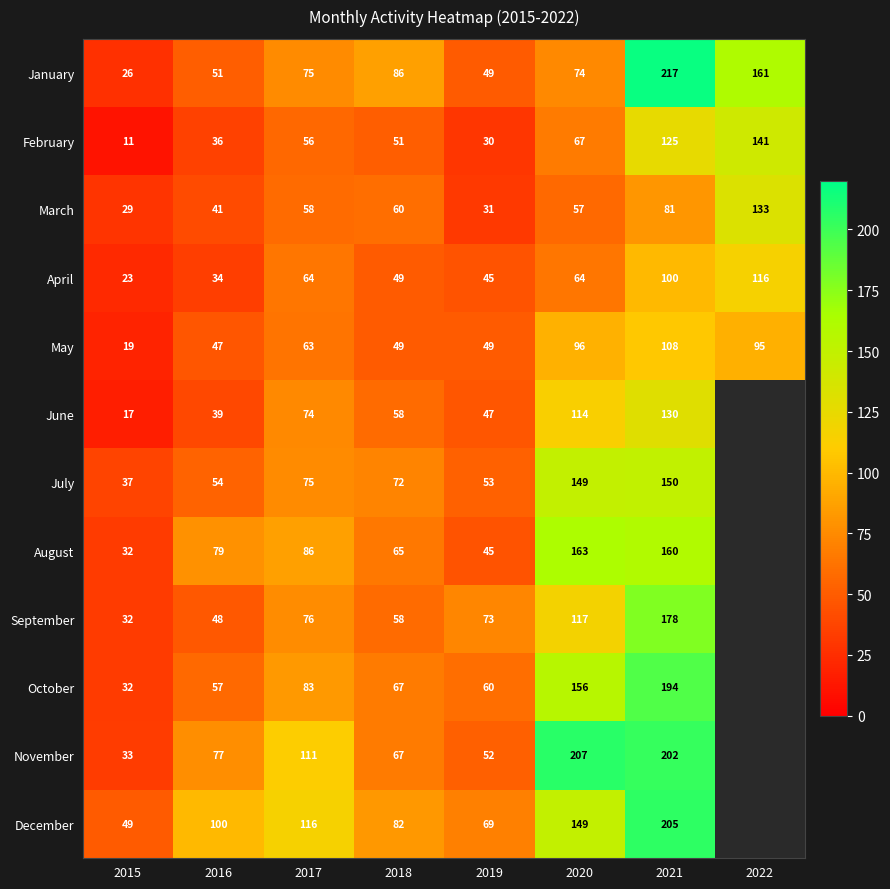

Is it true that May equals 63 at 2017?

True